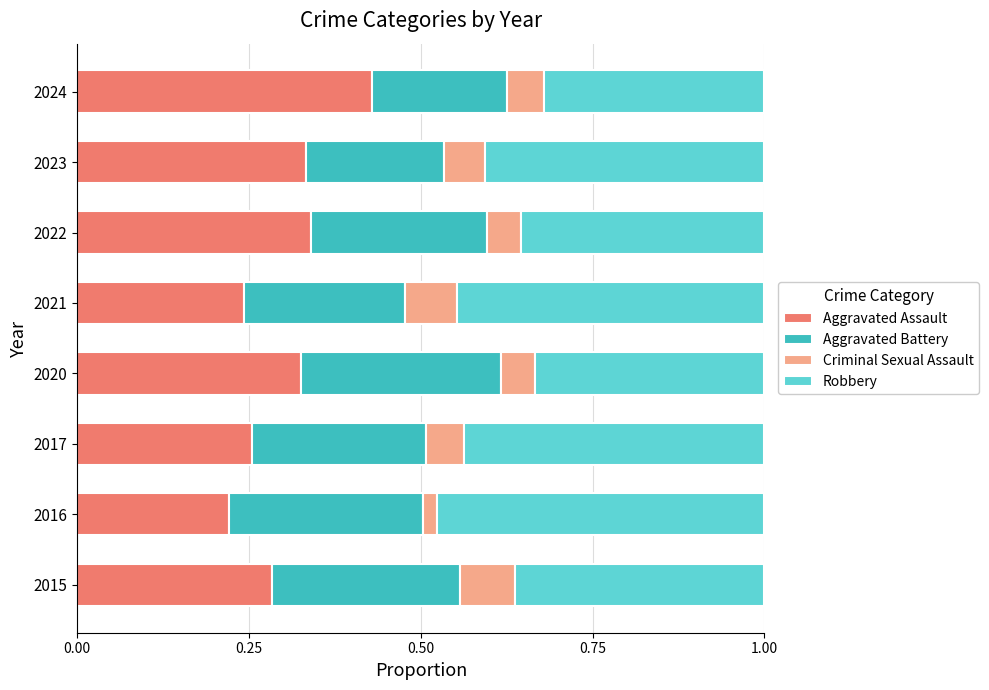

Is it true that Aggravated Assault equals 0.2 at 2021?

True